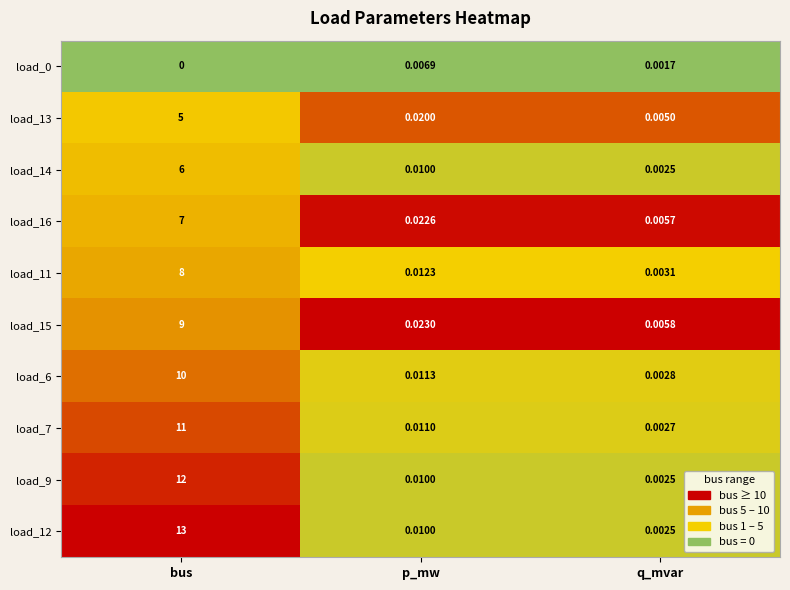

Which series changed the most between p_mw and q_mvar?

load_15